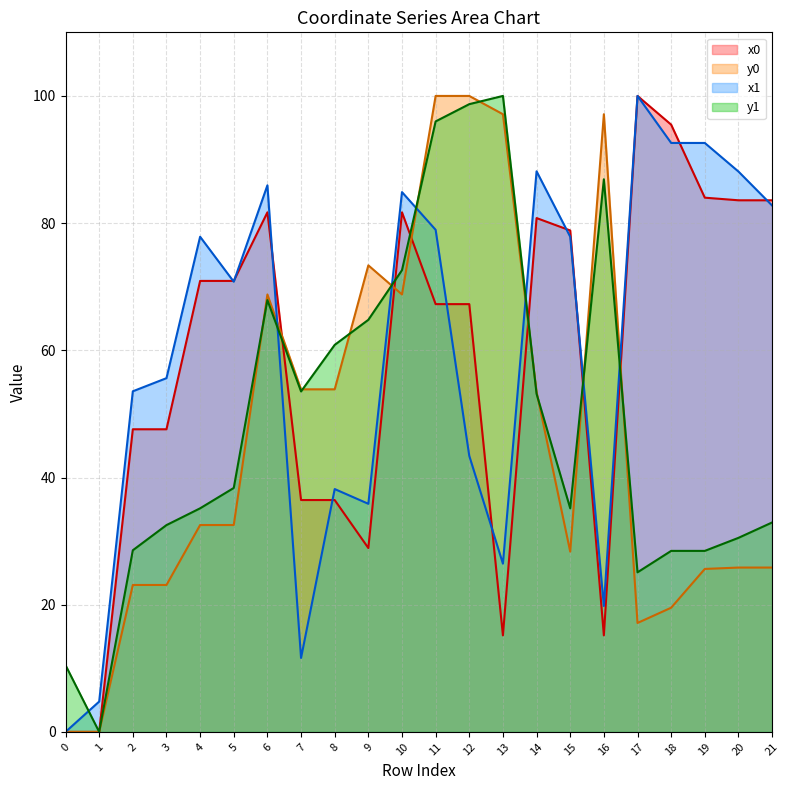

What are all the series names shown in the legend?

x0, y0, x1, y1